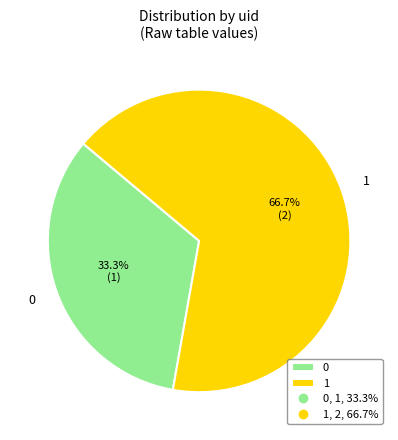

What is the ratio of the value at 0 to the value at 1?

0.5